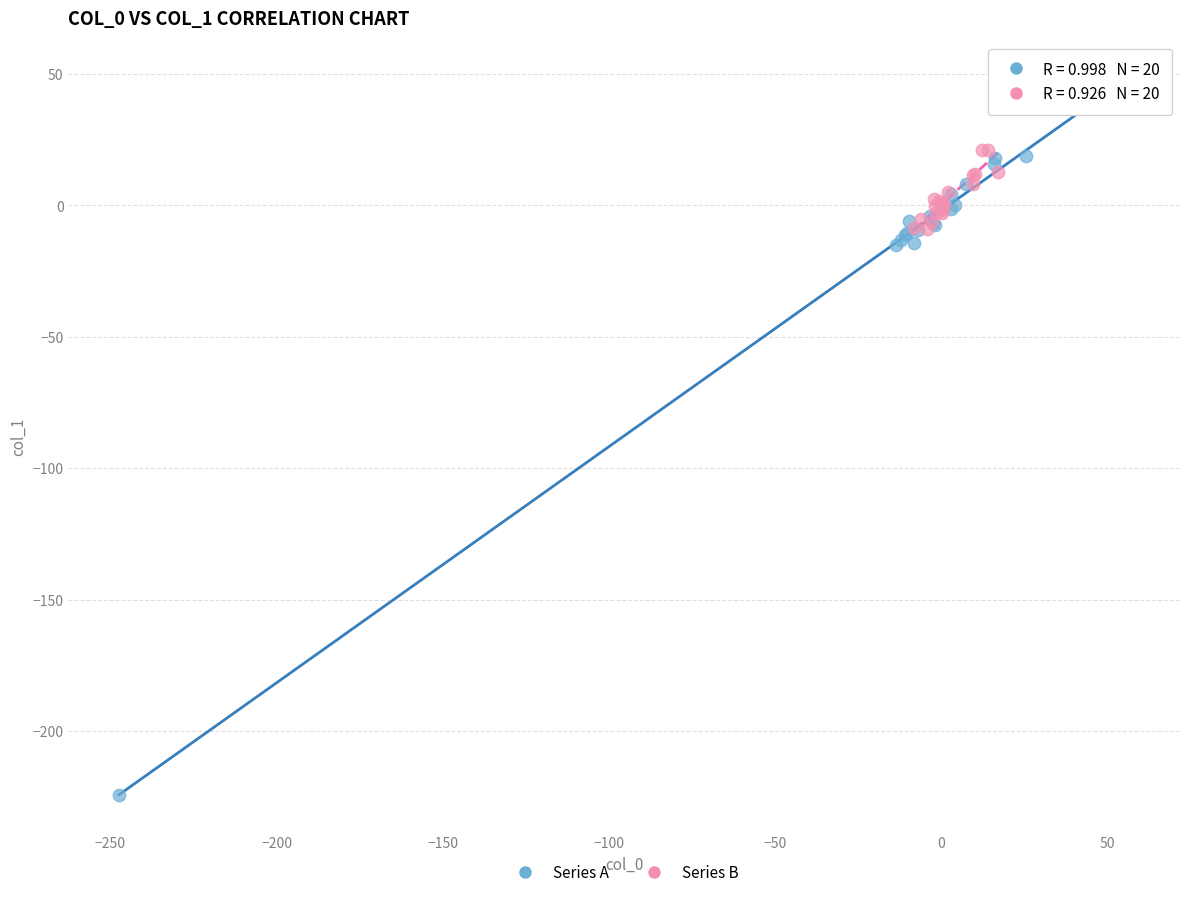

Which series reaches the maximum Y coordinate?

Series A